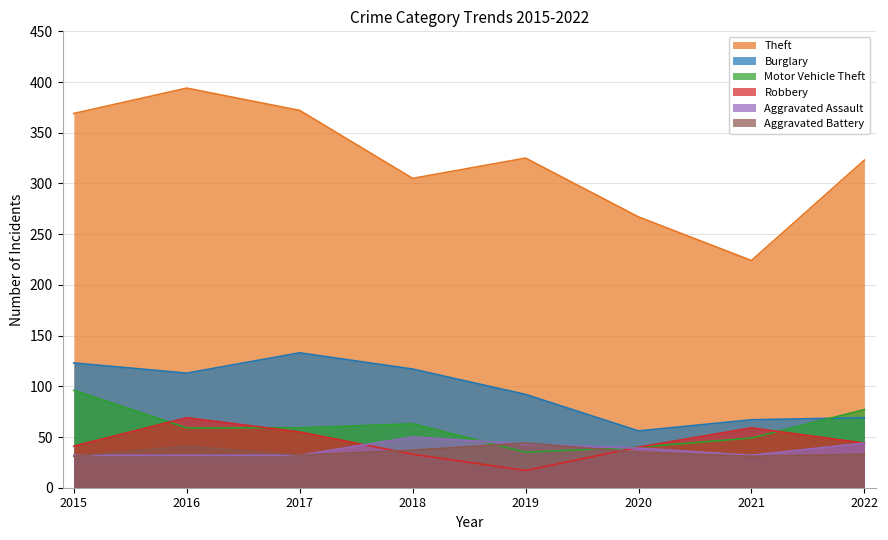

Rank the categories by Aggravated Battery value from lowest to highest.

2015, 2021, 2017, 2022, 2020, 2018, 2016, 2019